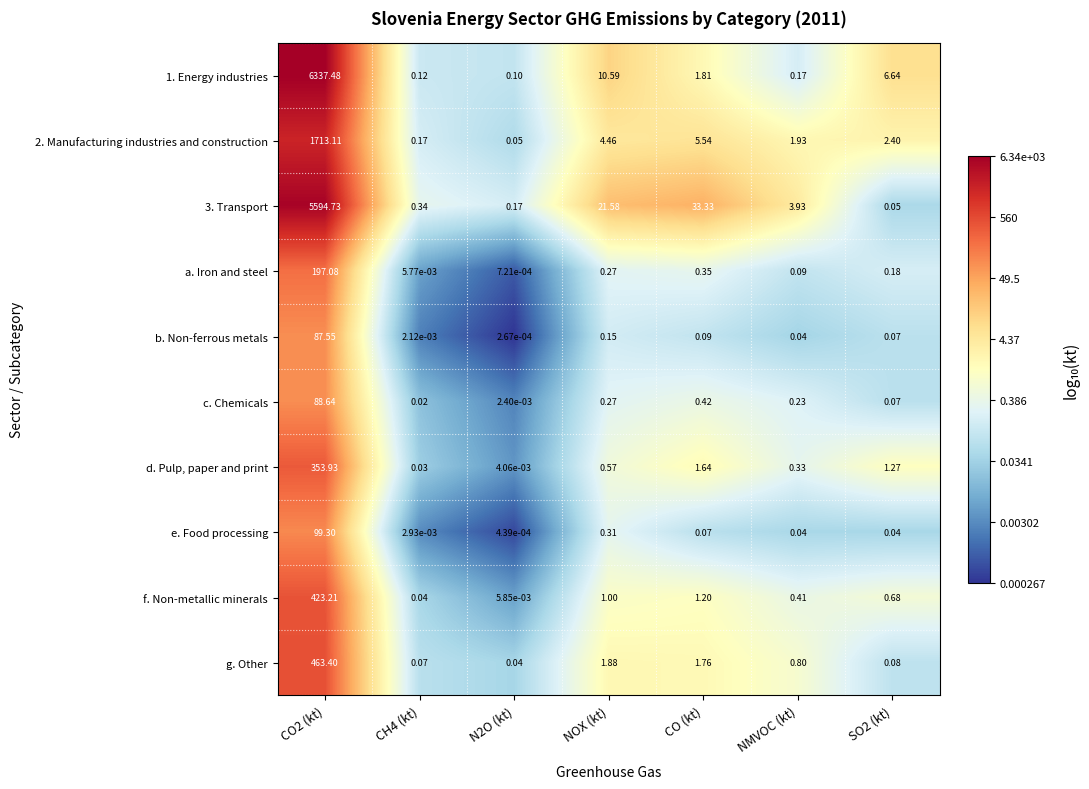

At which category is the sum across all series the highest?

CO2 (kt)